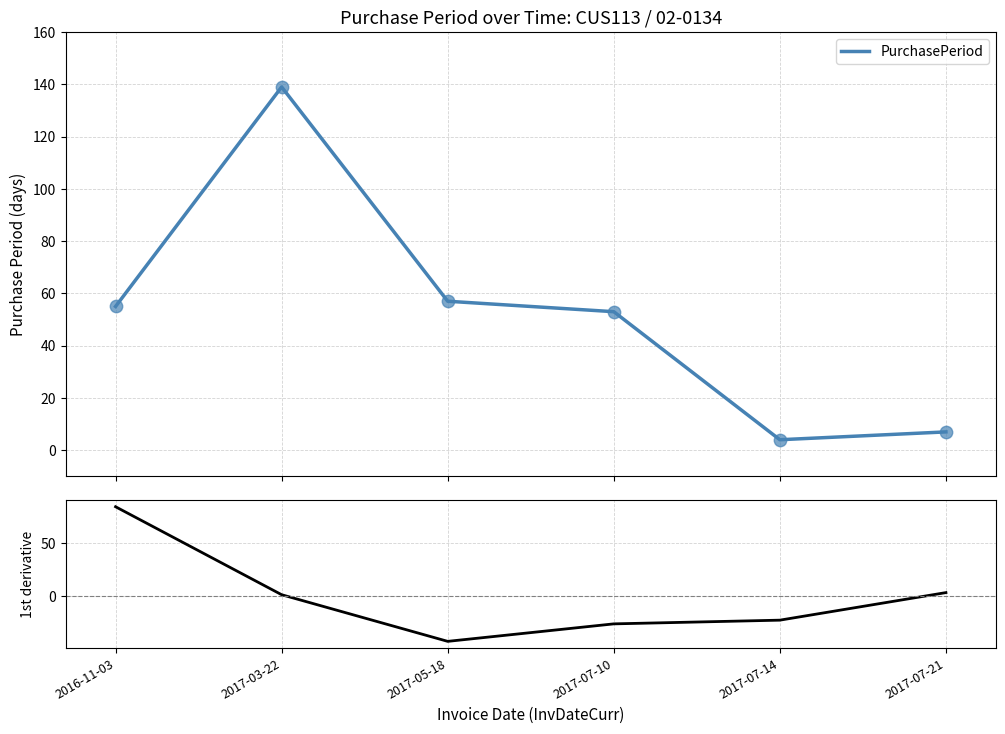

Which series has the widest spread of Y values?

PurchasePeriod